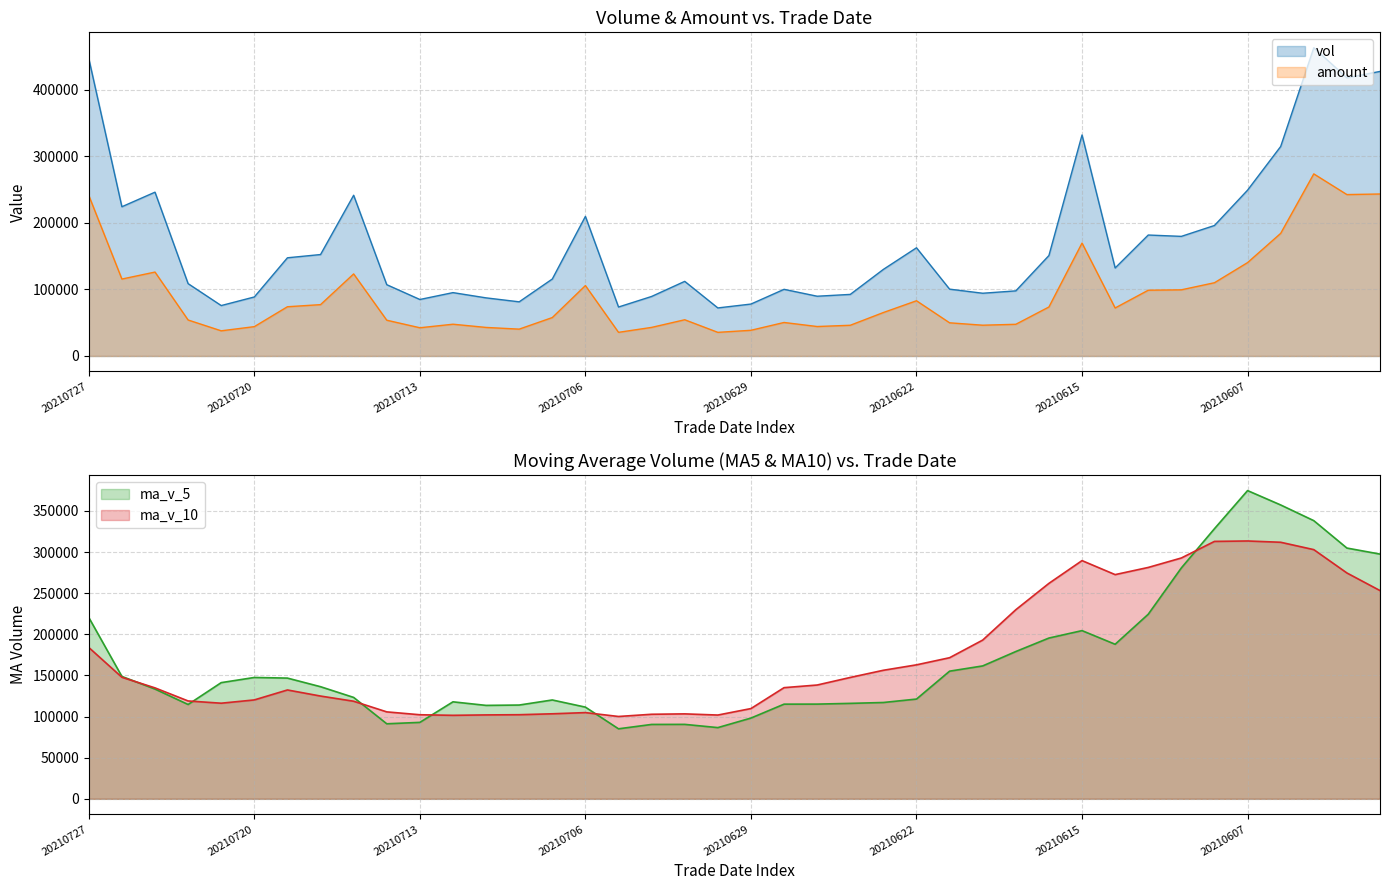

At how many categories does at least one series exceed 347817?

6